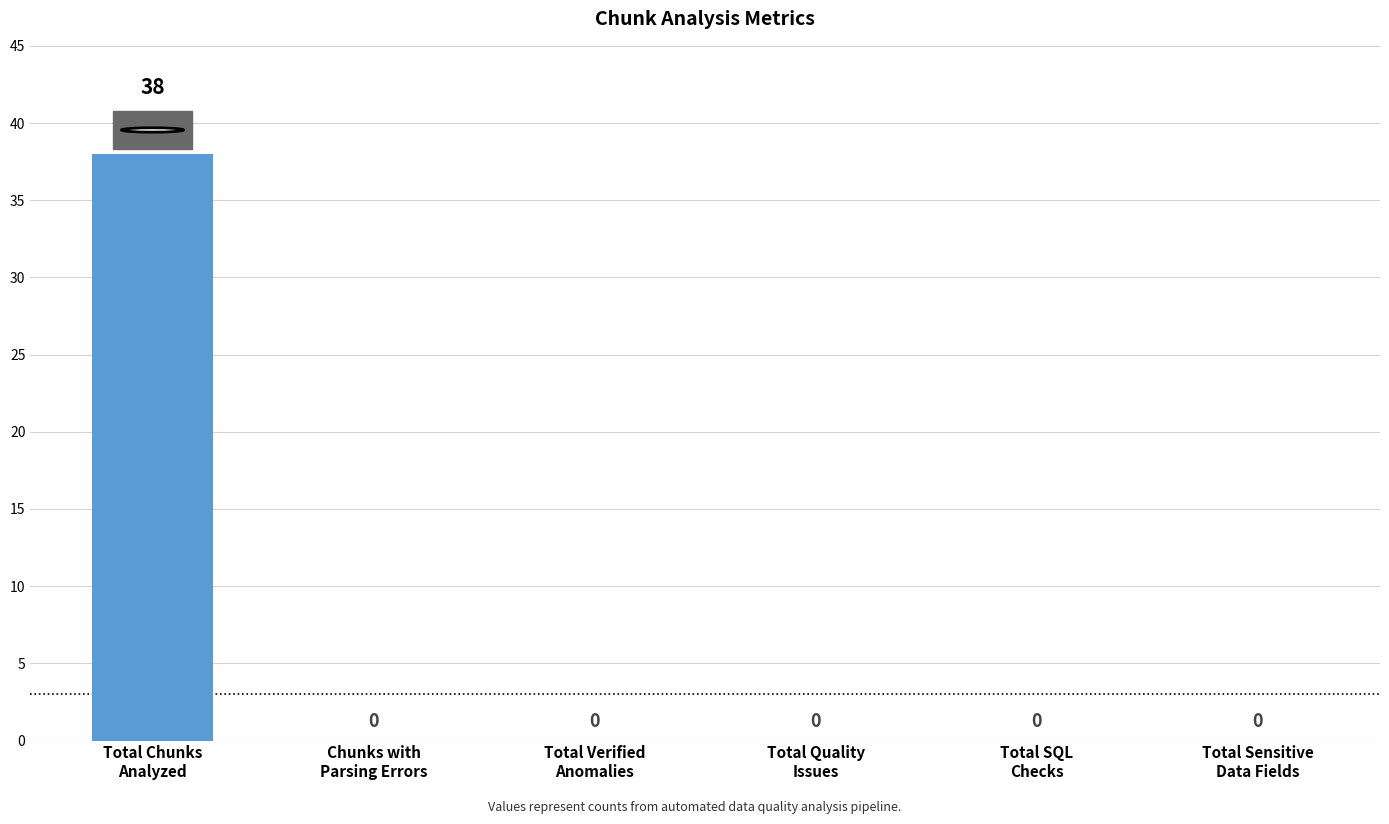

The chart shows a value of 0 at Total Sensitive
Data Fields. True or false?

True